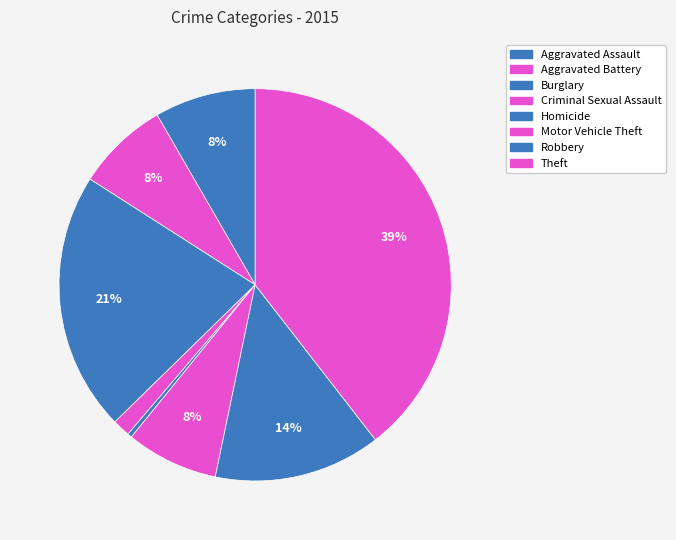

To the nearest percent, what is the combined percentage of Burglary and Criminal Sexual Assault?

23%